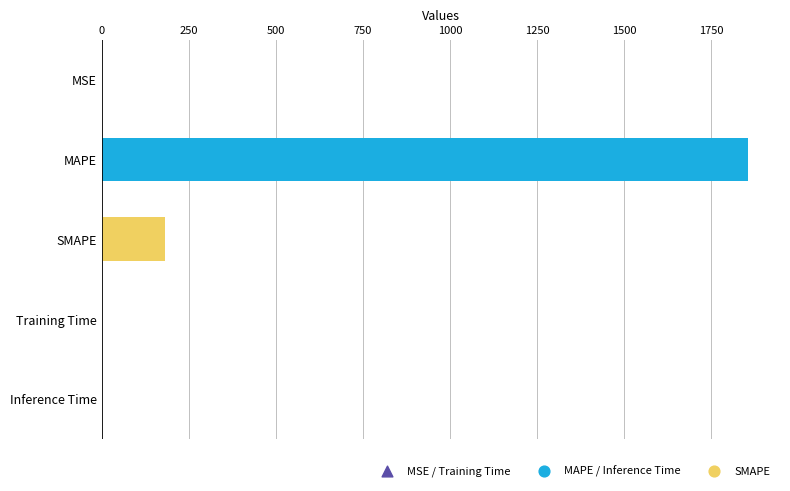

Which has a higher value, Training Time or MAPE?

MAPE